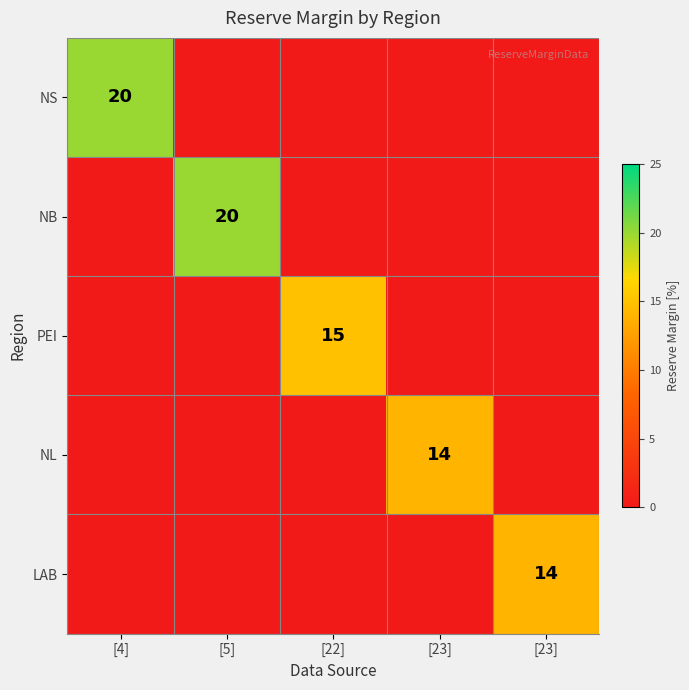

The NS series shows 0 at [23]. True or false?

True